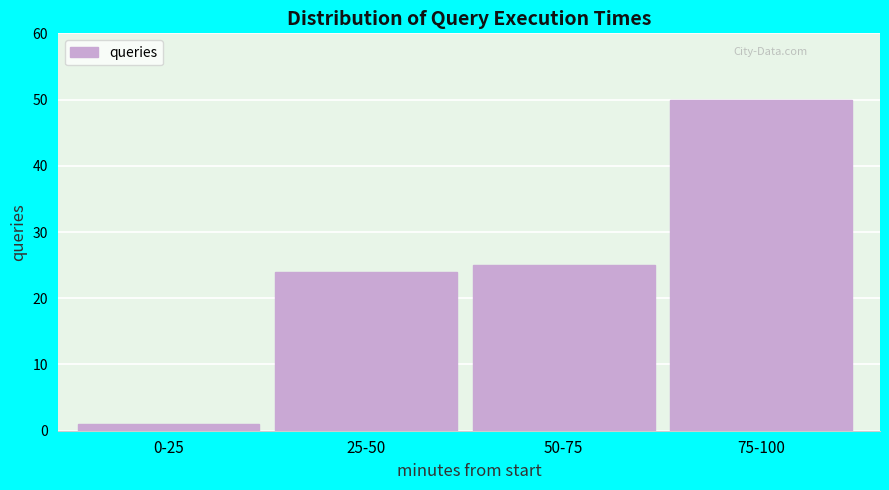

Reading right to left, what are all the values shown in this chart?

75-100=50	50-75=25	25-50=24	0-25=1